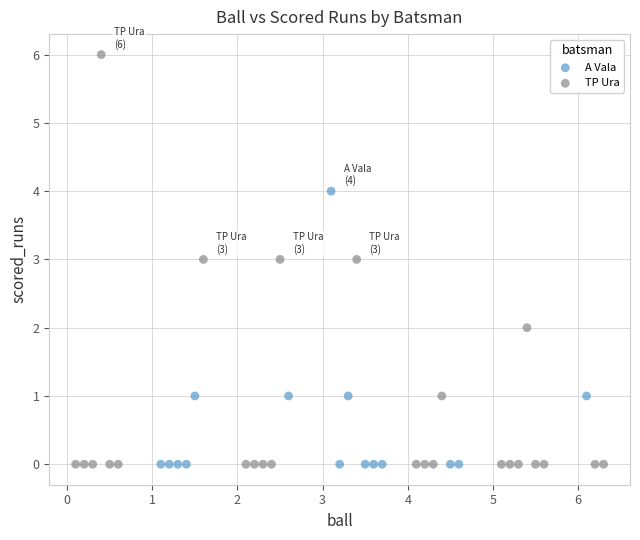

What are all the series names shown in the legend?

A Vala, TP Ura